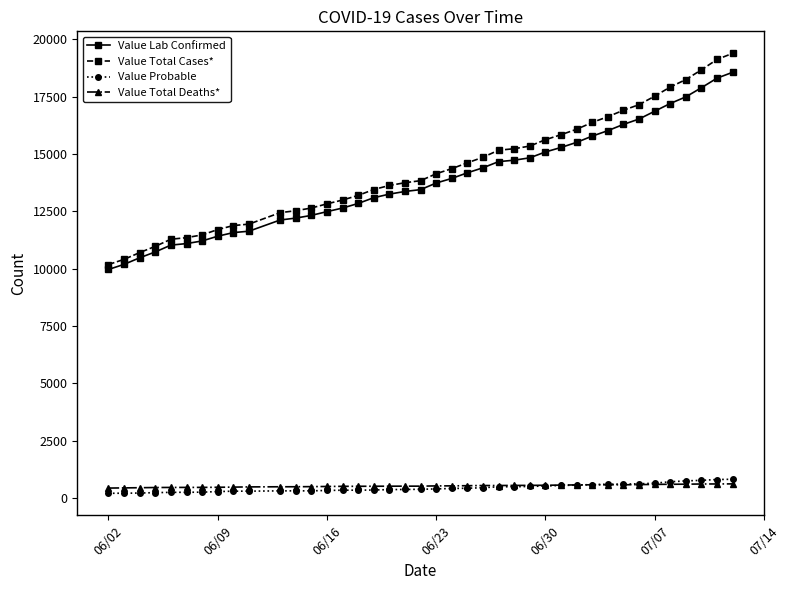

What is the lowest value of the Value Total Deaths* series?

442